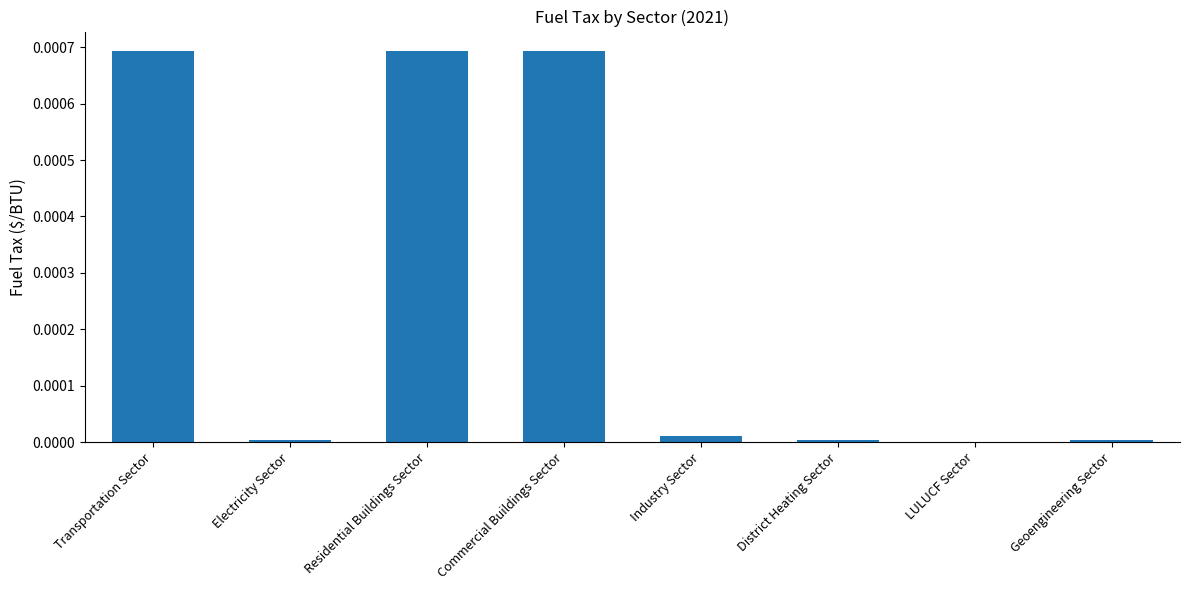

Is it true that the value at Industry Sector is 0.0?

True